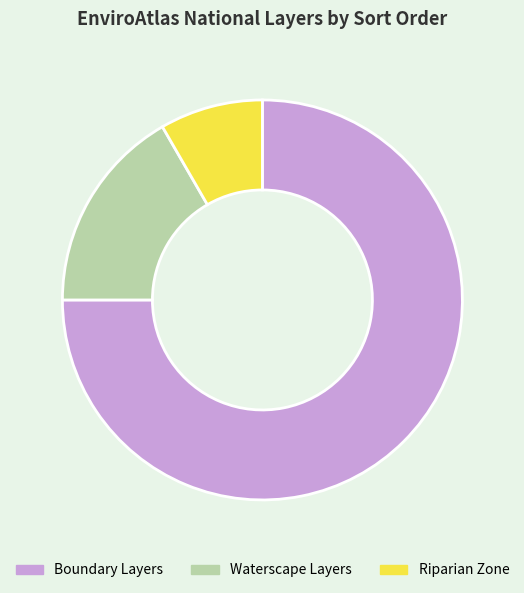

Approximately how many times larger is the value at Boundary Layers compared to Riparian Zone?

9.0